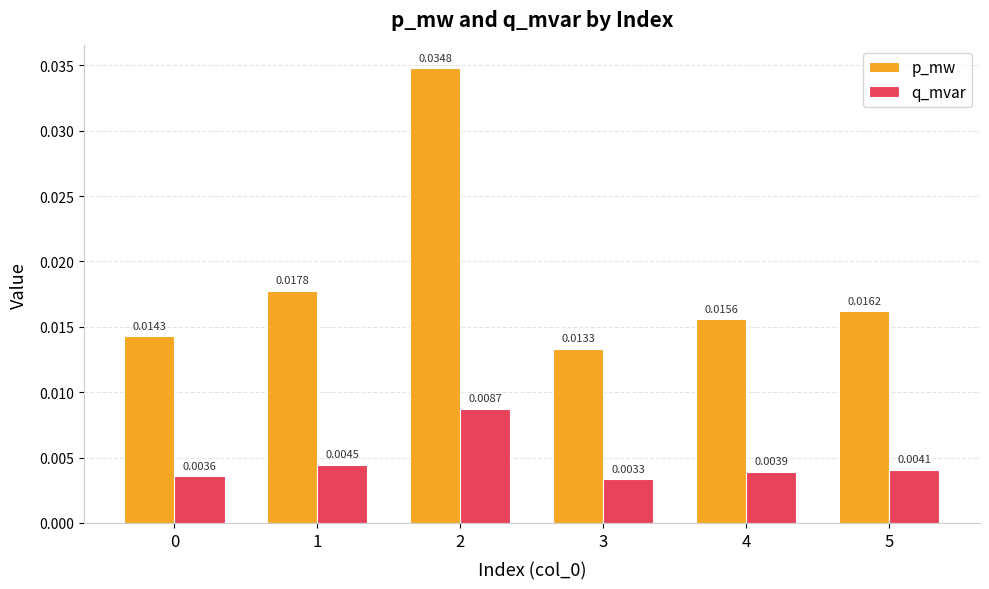

How many bars are there in total?

12